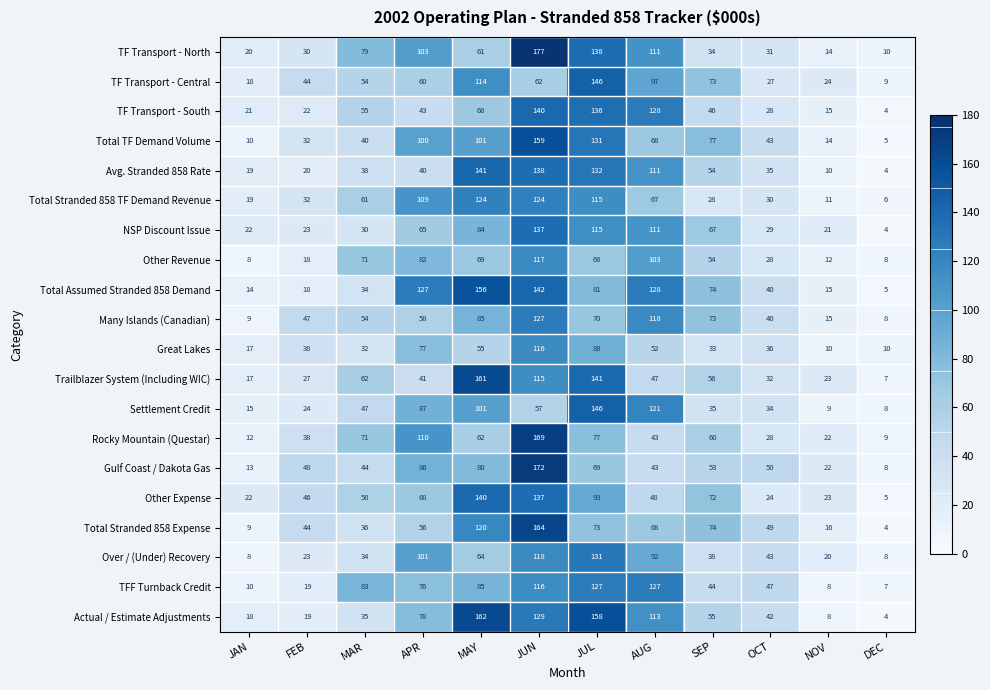

Which series has the largest total across all categories?

Total Assumed Stranded 858 Demand